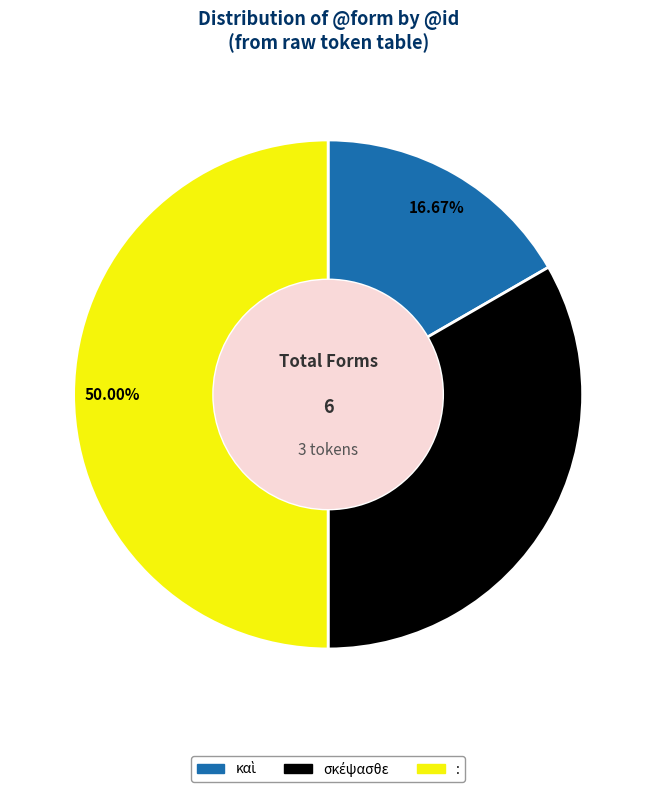

What is the largest slice in the pie chart?

: